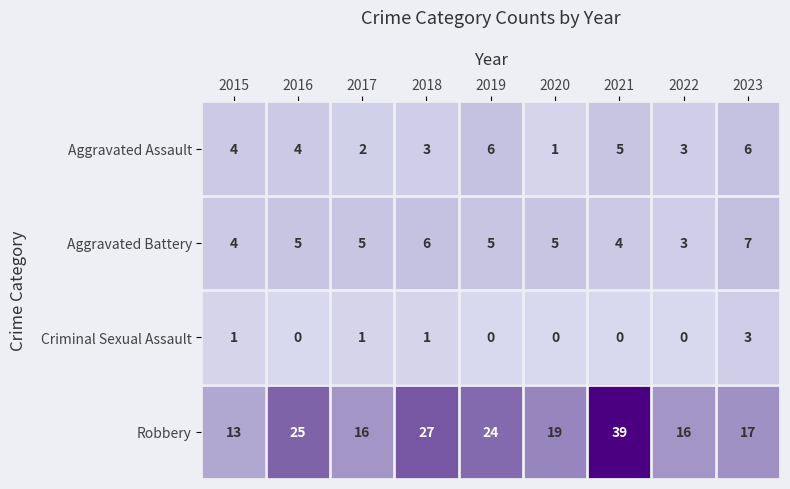

At 2021, list the series in order from smallest to largest.

Criminal Sexual Assault, Aggravated Battery, Aggravated Assault, Robbery